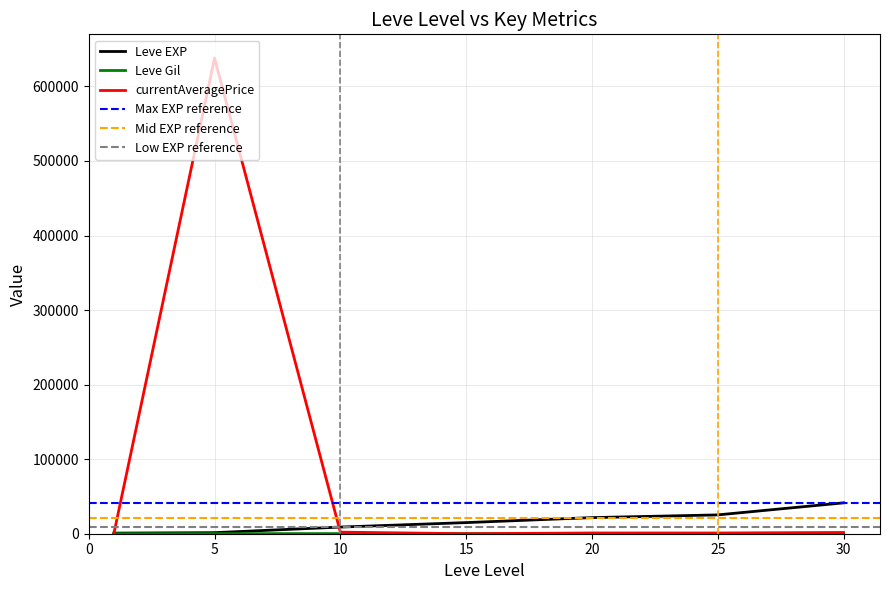

In currentAveragePrice, how many points are higher than both neighbors (excluding endpoints)?

2